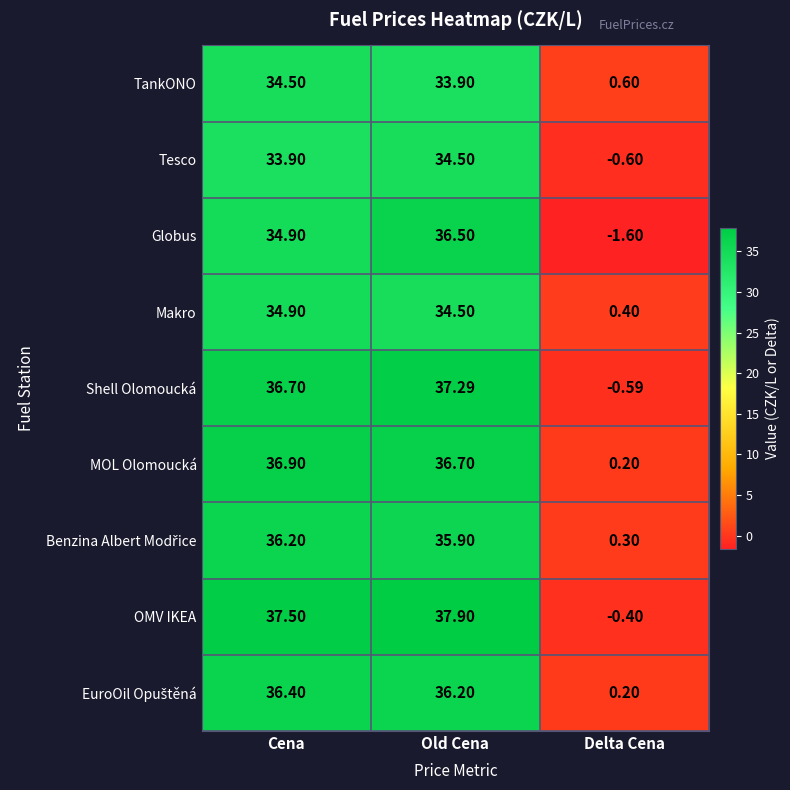

Rank the categories by Shell Olomoucká value from lowest to highest.

Delta Cena, Cena, Old Cena